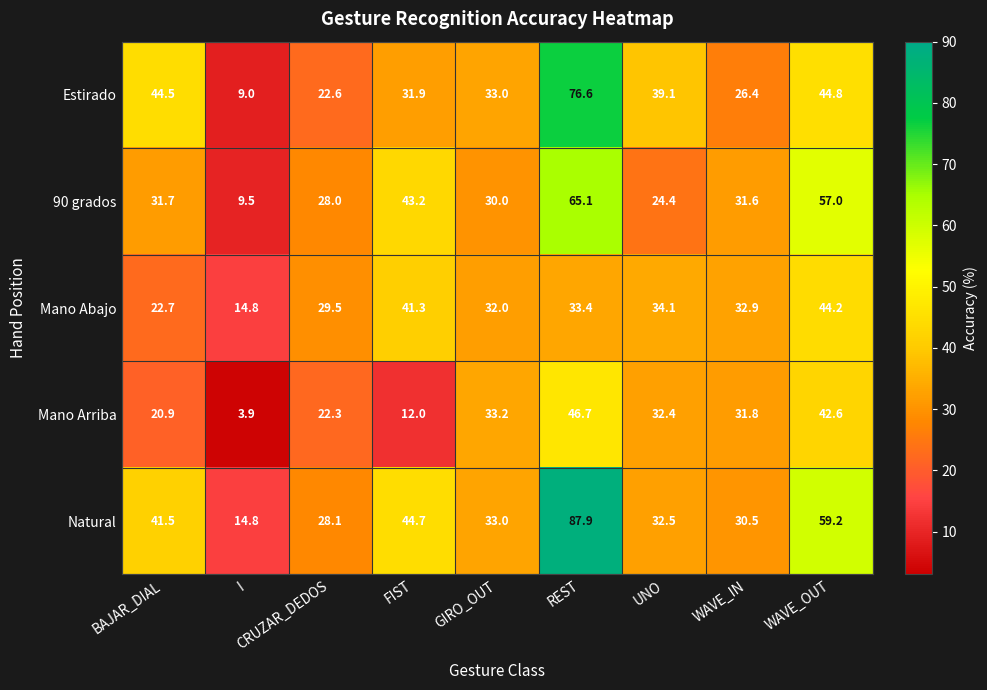

What is the minimum value for Mano Abajo?

14.8